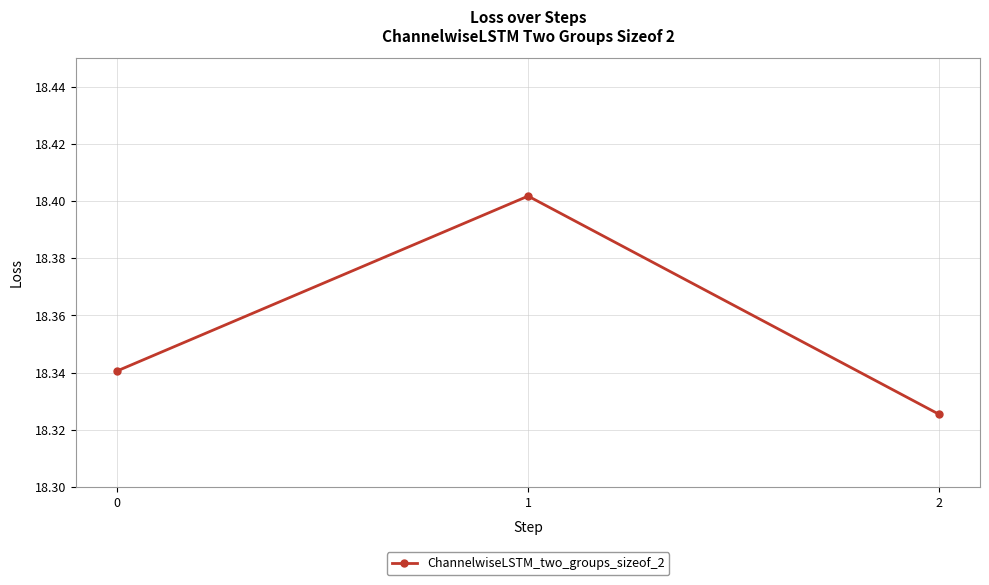

The chart shows a value of 30.2 at 0. True or false?

False